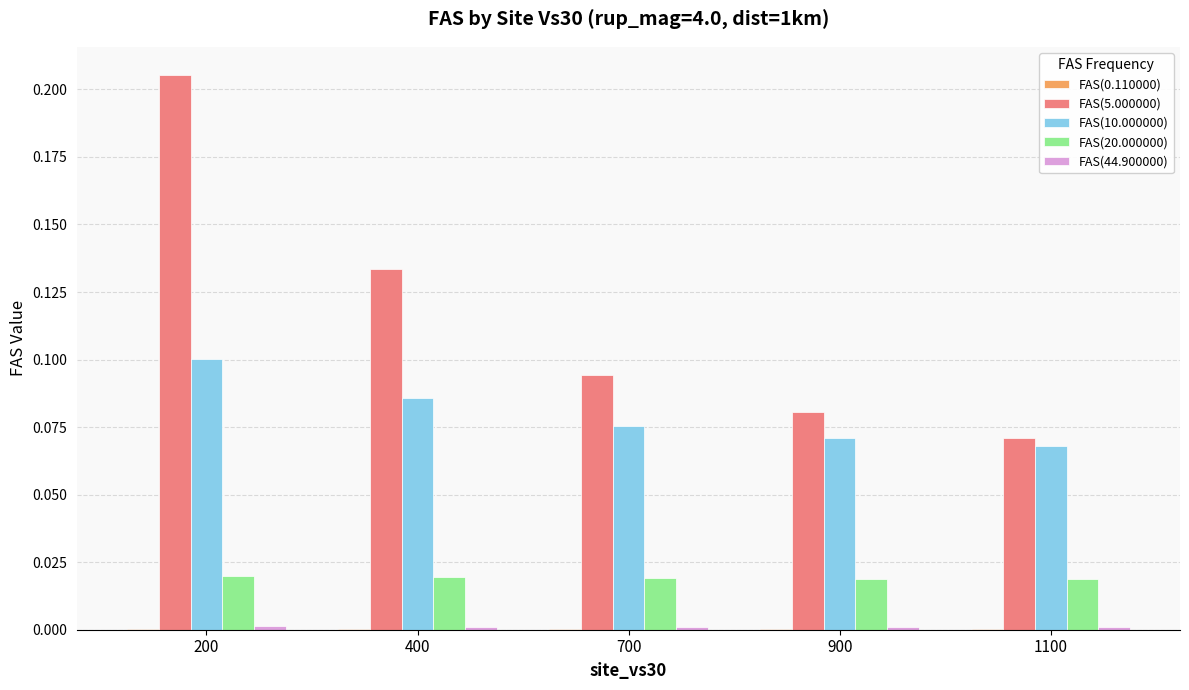

Which series has the largest total across all categories?

FAS(5.000000)